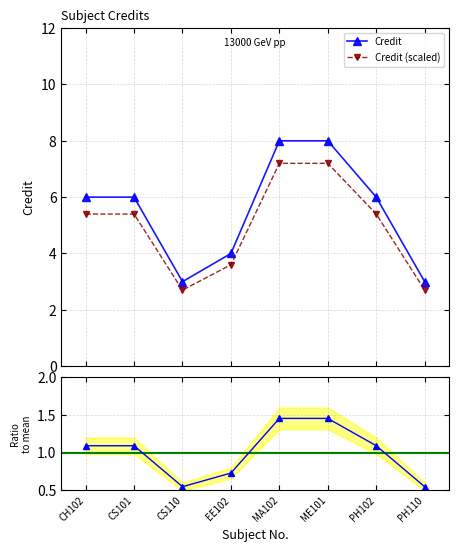

What is the label of the 1st point from the right?

PH110